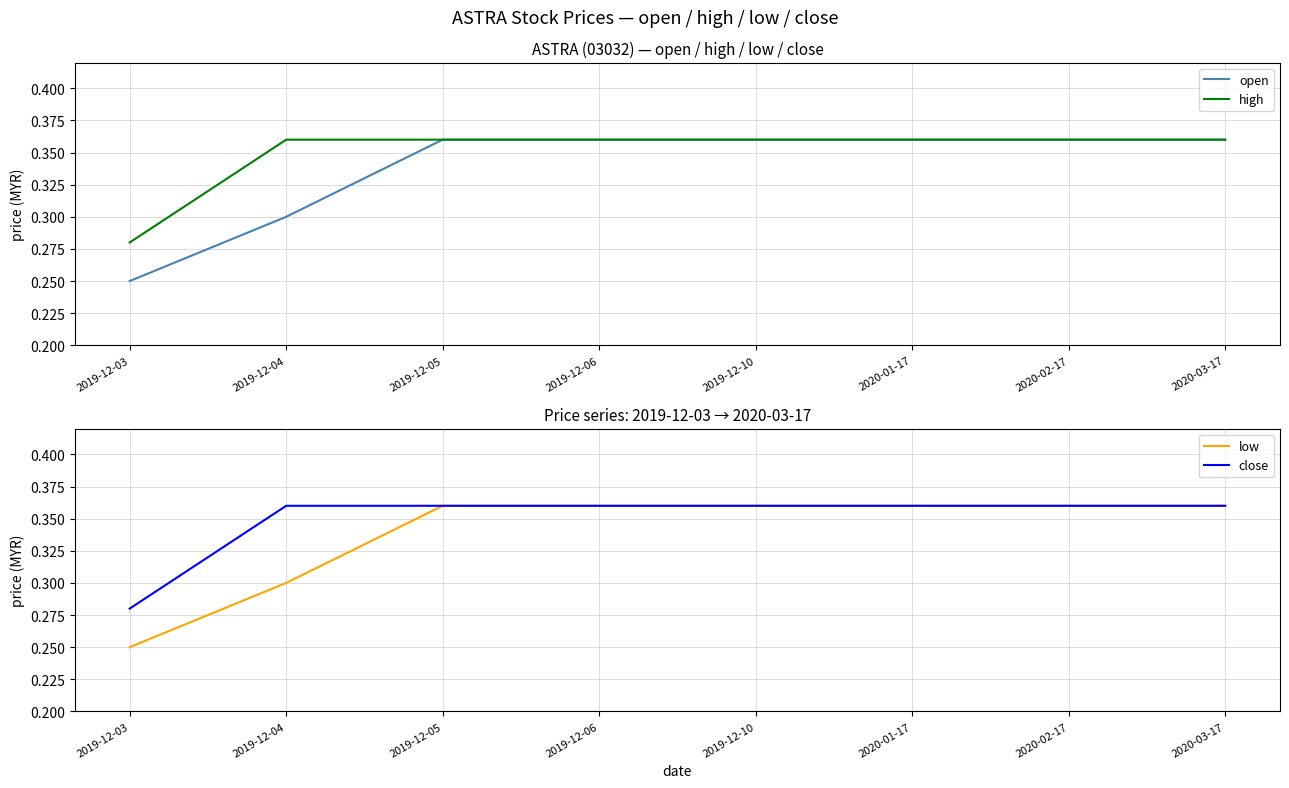

How many lines are shown in the chart?

4